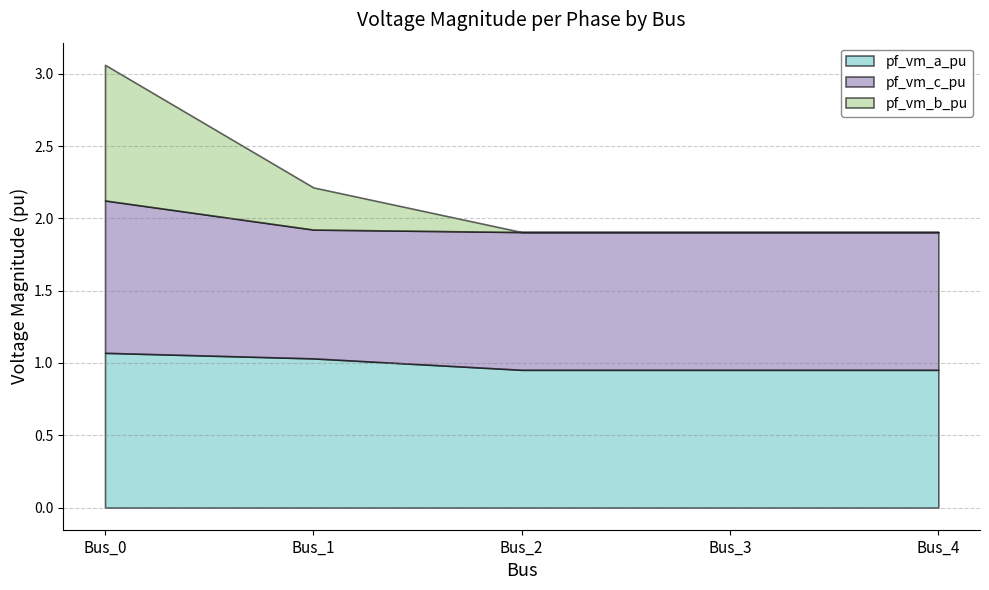

What are all the series names shown in the legend?

pf_vm_a_pu, pf_vm_c_pu, pf_vm_b_pu